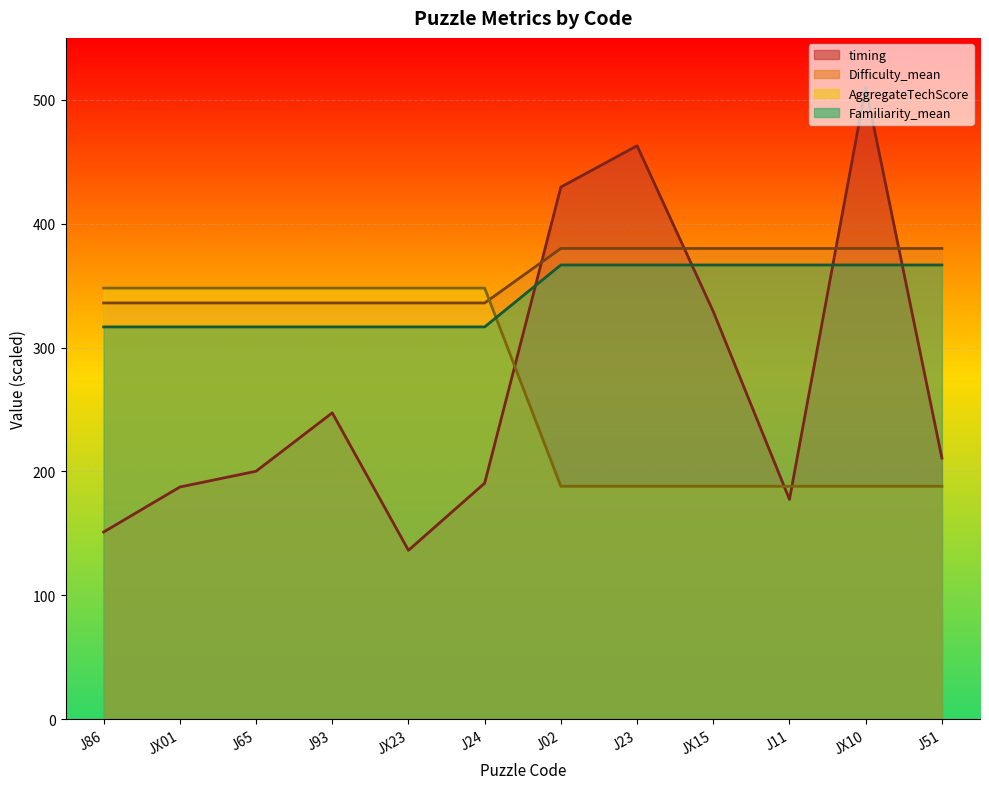

What position from the right is J86?

12